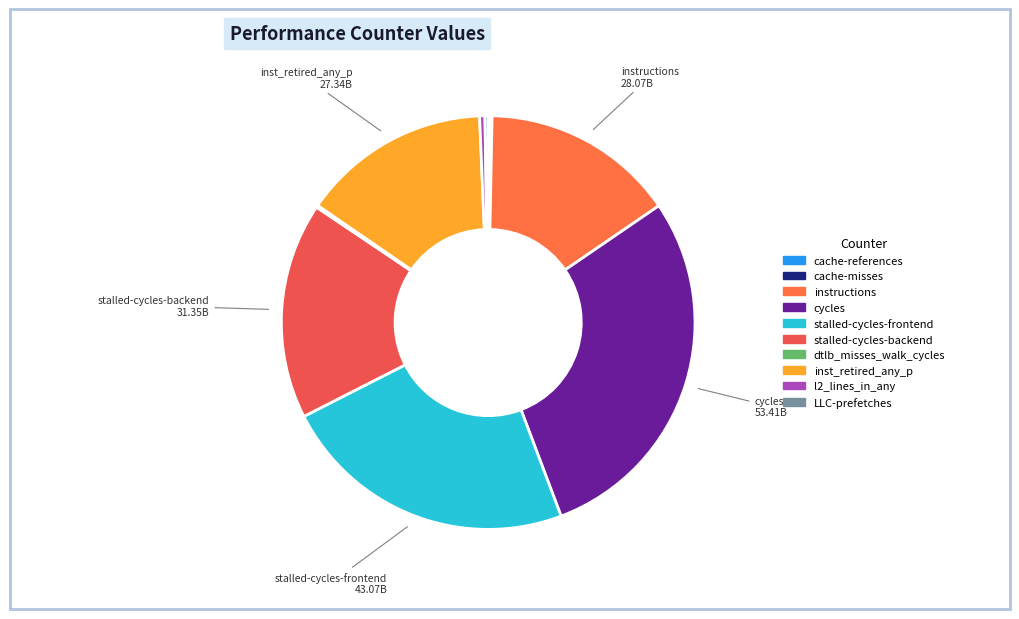

What is the ratio of the value at inst_retired_any_p to the value at stalled-cycles-frontend?

0.6